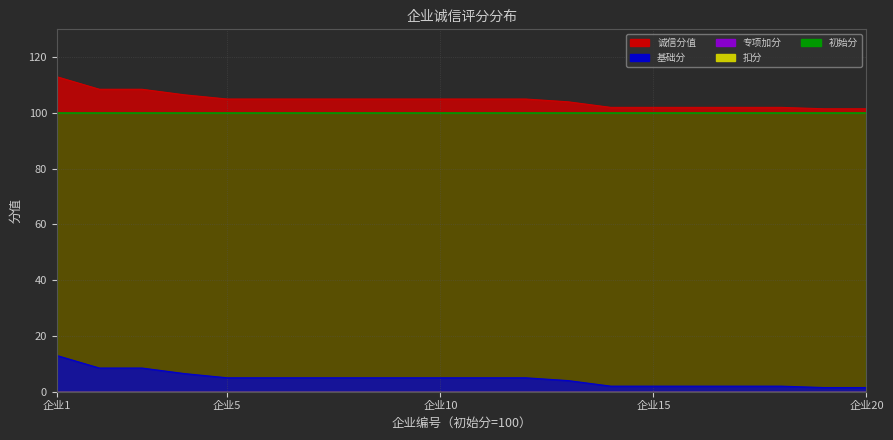

At how many categories does at least one series exceed 110?

1